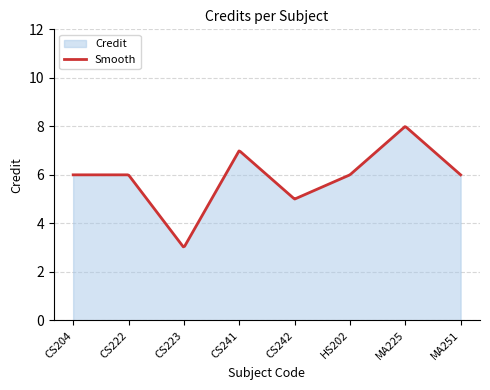

True or false: Credit and Smooth intersect in this chart.

False